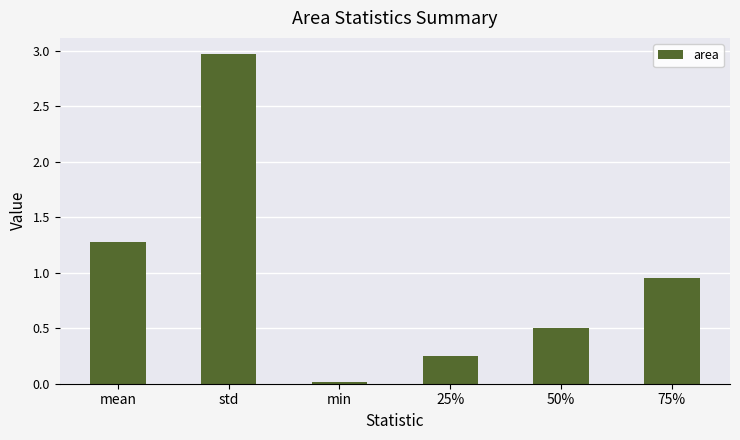

What is the difference between the maximum and second lowest values?

2.7